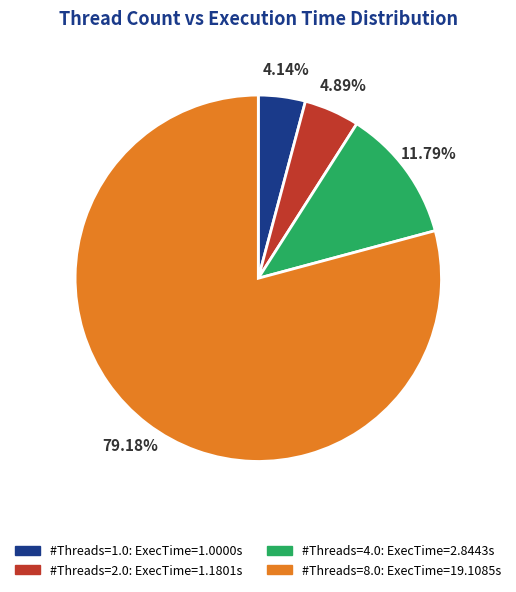

Combined, do #Threads=2.0: ExecTime=1.1801s and #Threads=1.0: ExecTime=1.0000s account for over 50%?

No